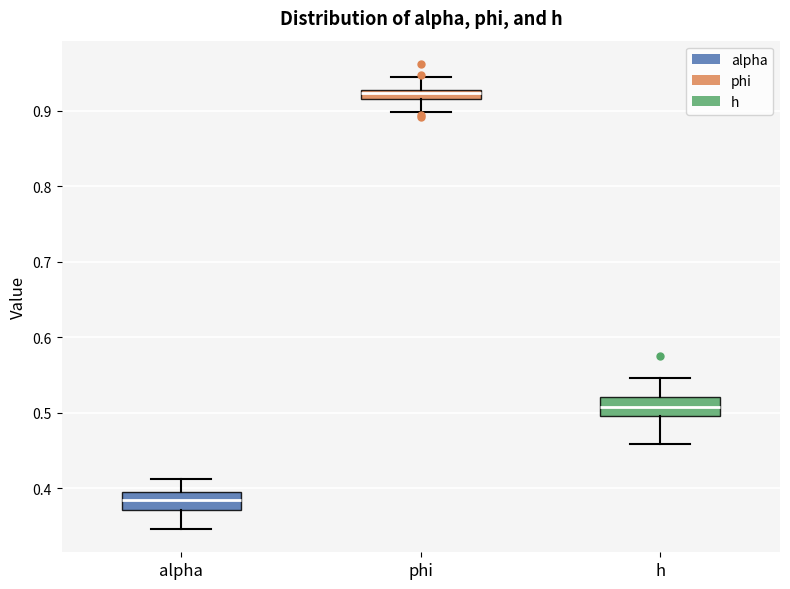

Where does the lower whisker of the box for alpha end on the y-axis? The values are not printed on the chart, so give them approximately, as read against the axis.

0.35